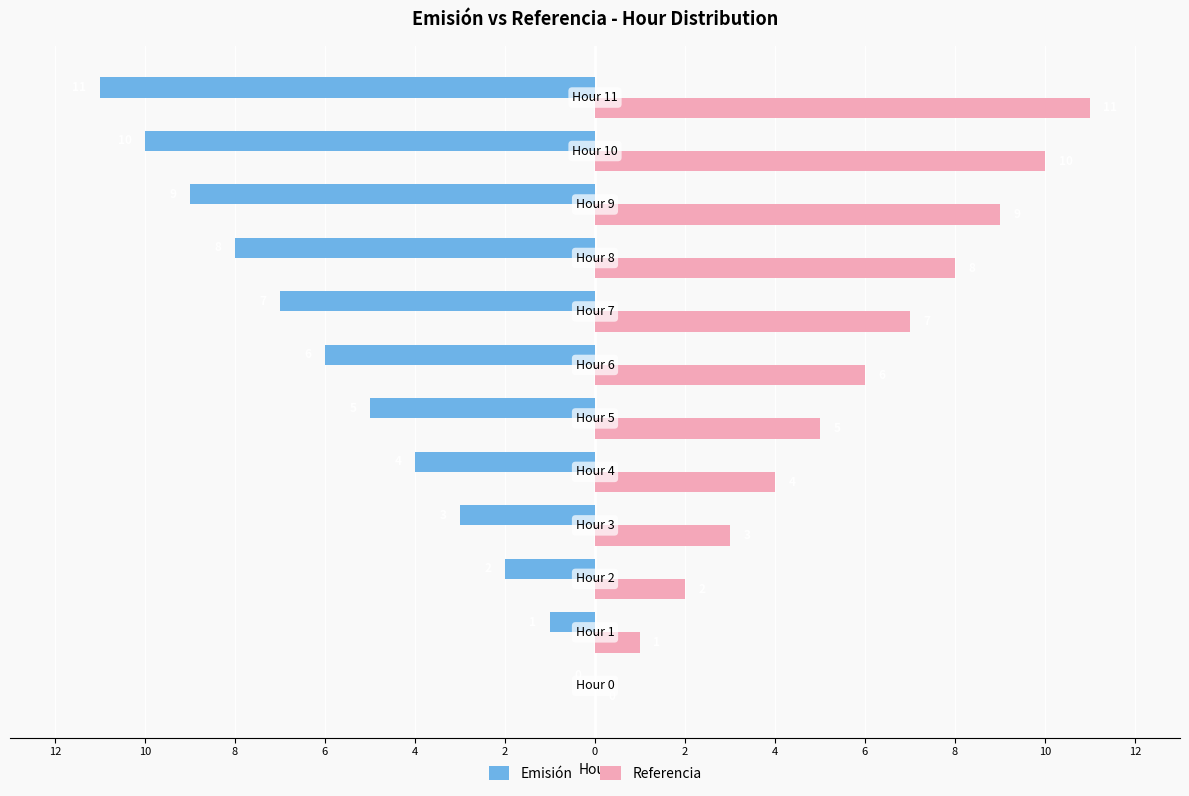

Which series has the largest total across all categories?

Referencia